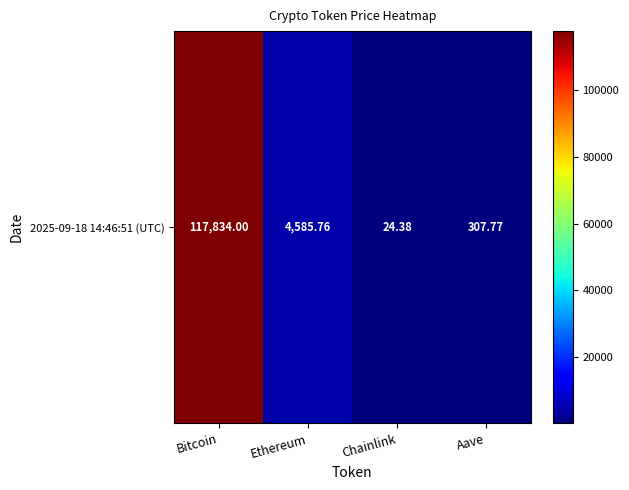

How many categories are shown in the chart?

4